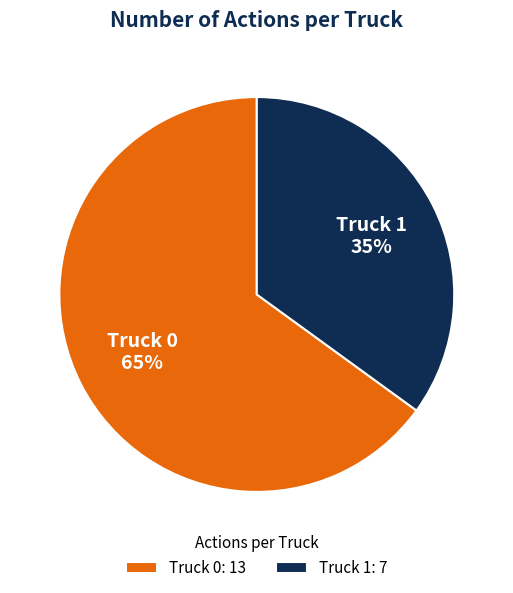

What is the majority slice?

Truck 0